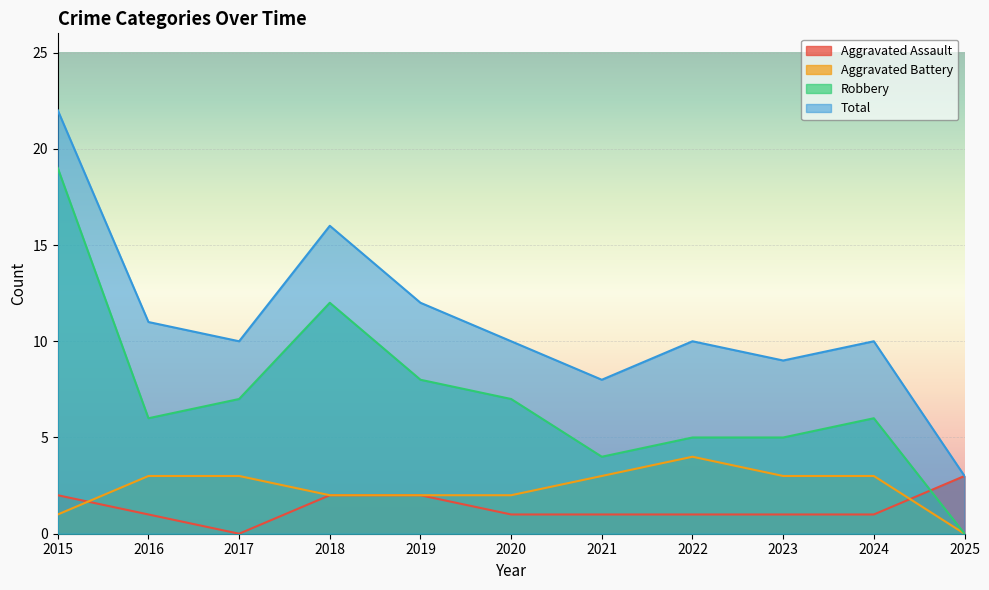

How many lines are shown in the chart?

4